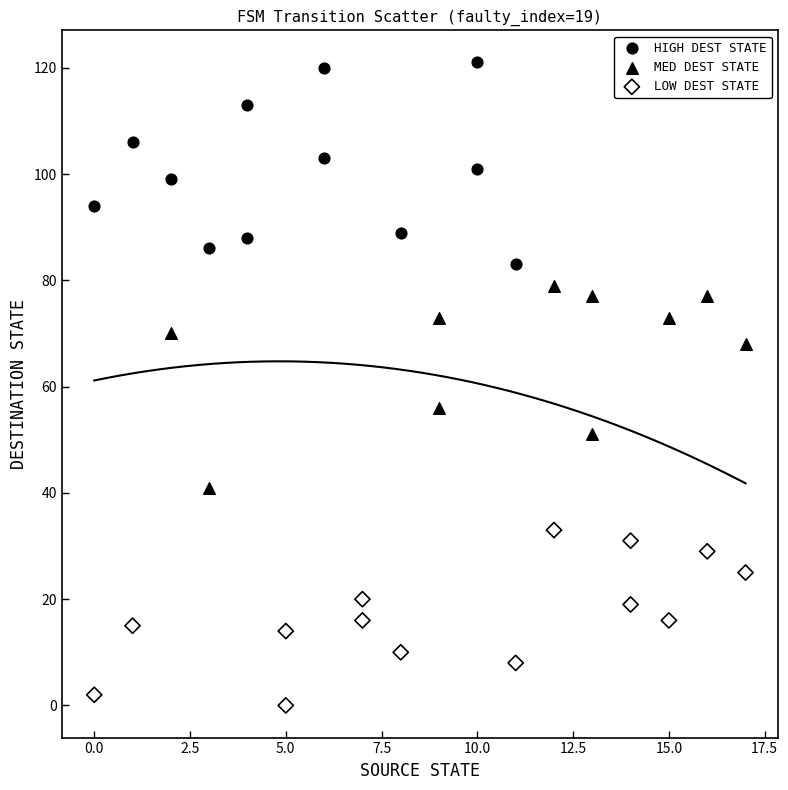

Which series reaches the maximum Y coordinate?

HIGH DEST STATE